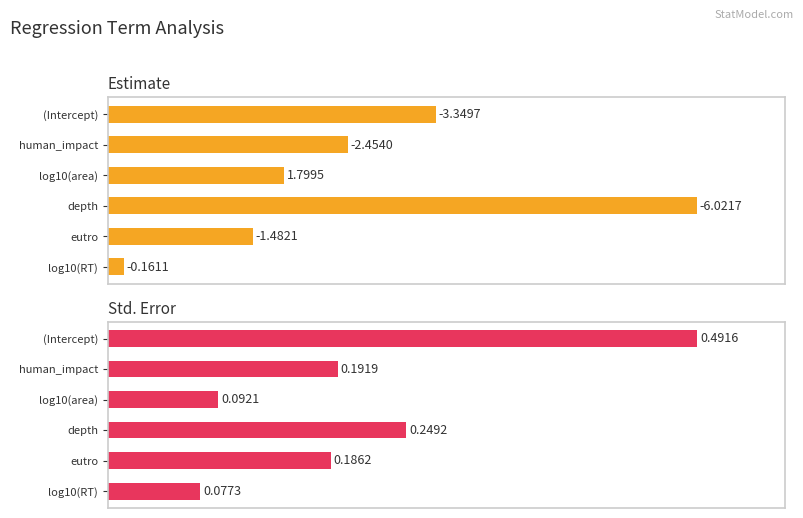

What is the difference between the highest and lowest values at log10(RT)?

13.0